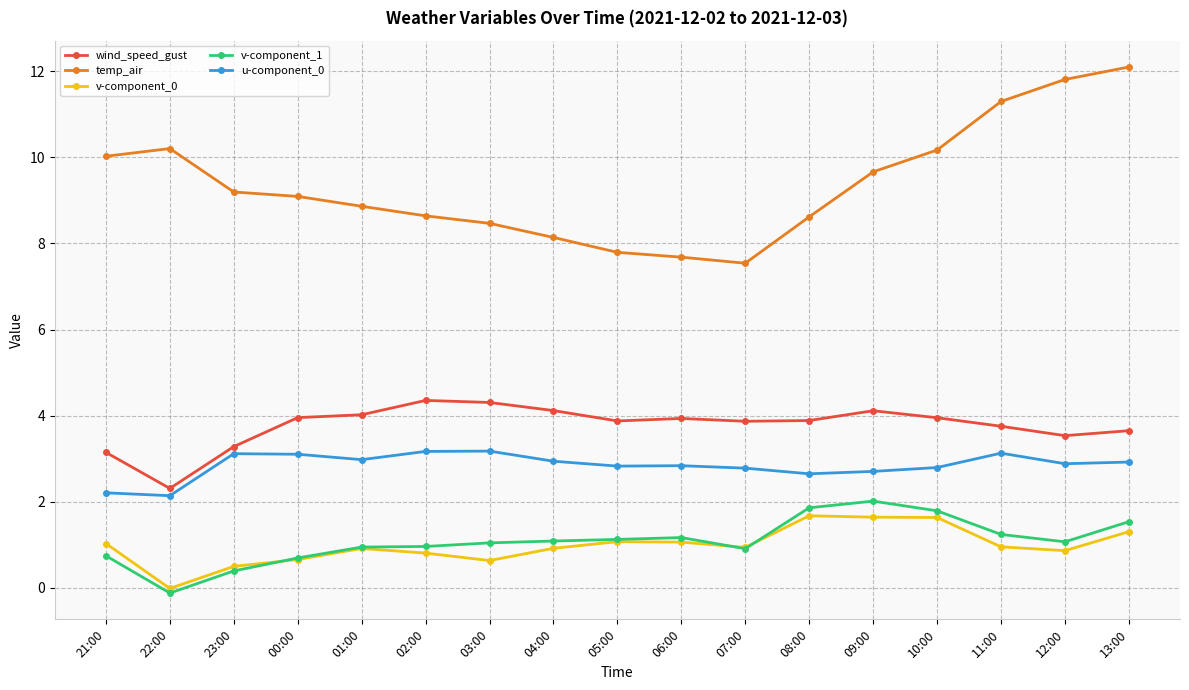

At which label does v-component_0 first exceed 0?

21:00